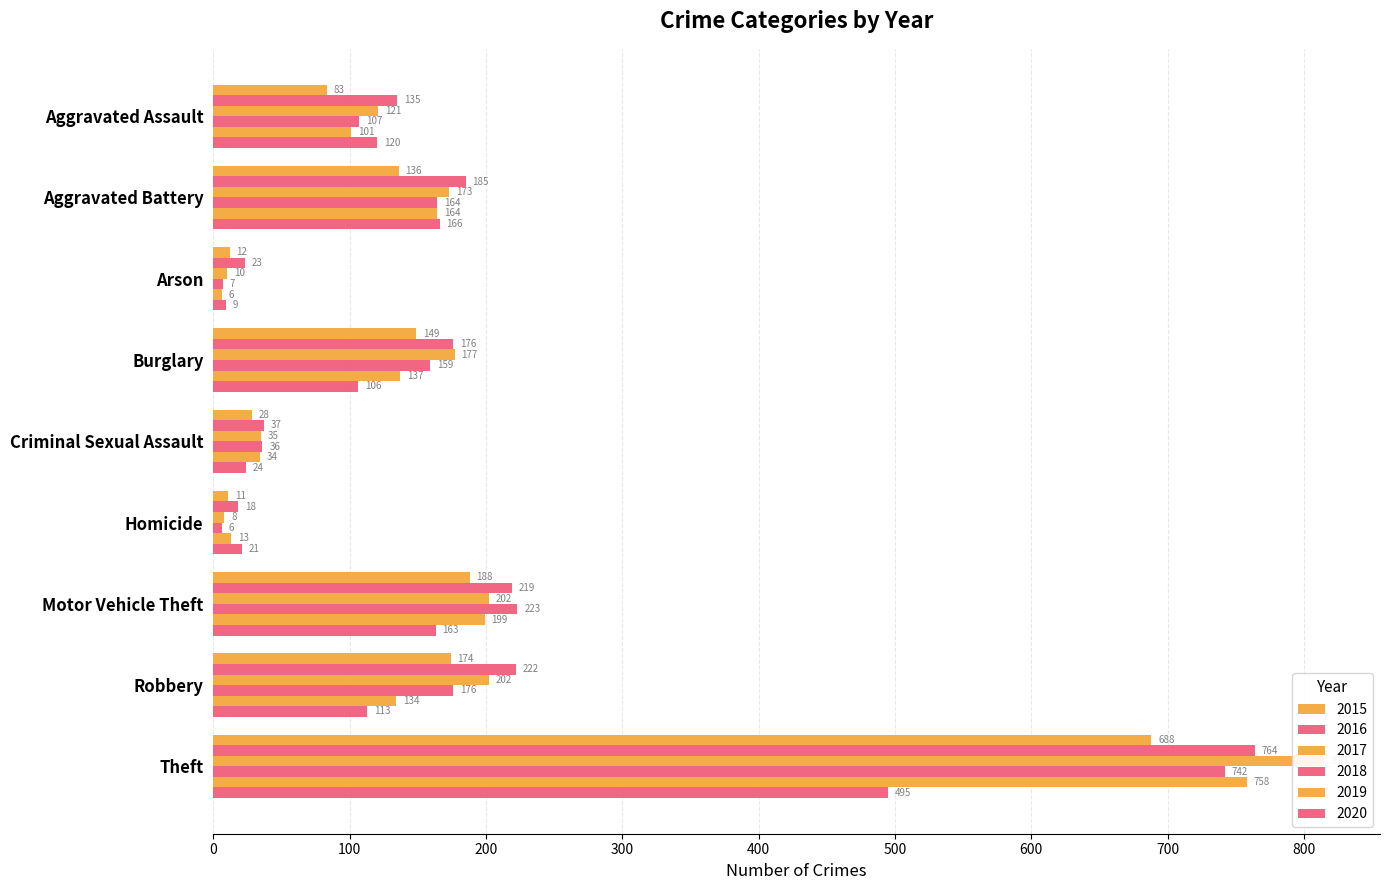

What is the label of the 1st bar from the left?

Aggravated Assault